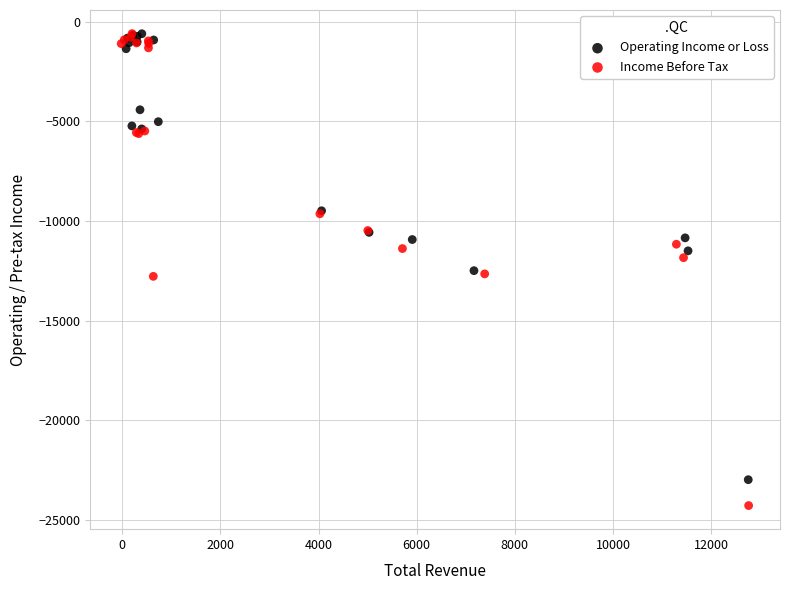

Which series contains the lowest Y value?

Income Before Tax